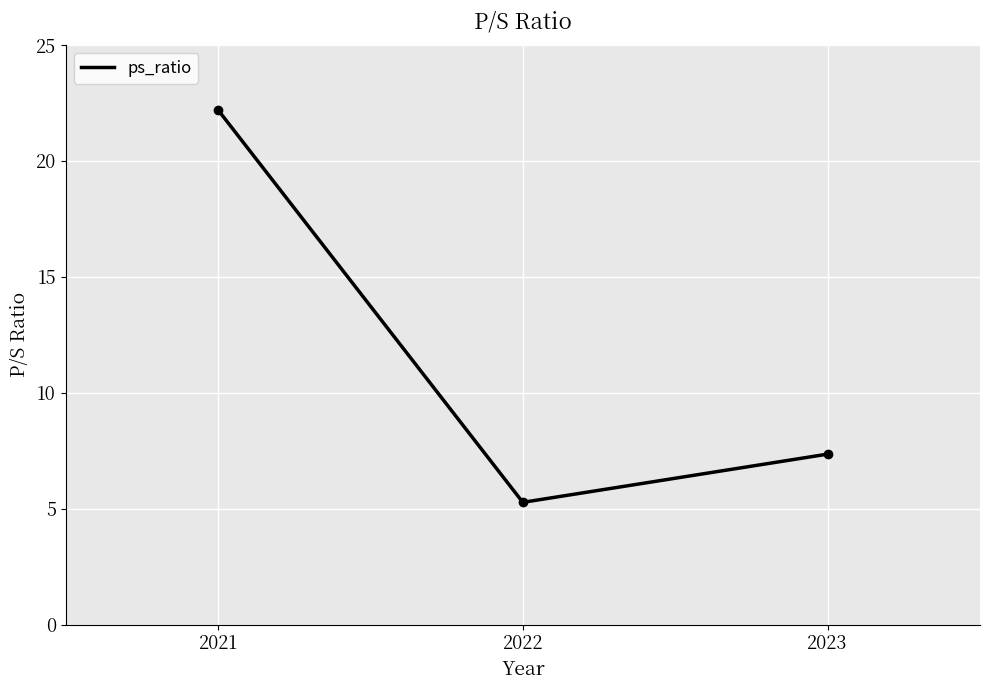

How many series are shown in this chart?

1